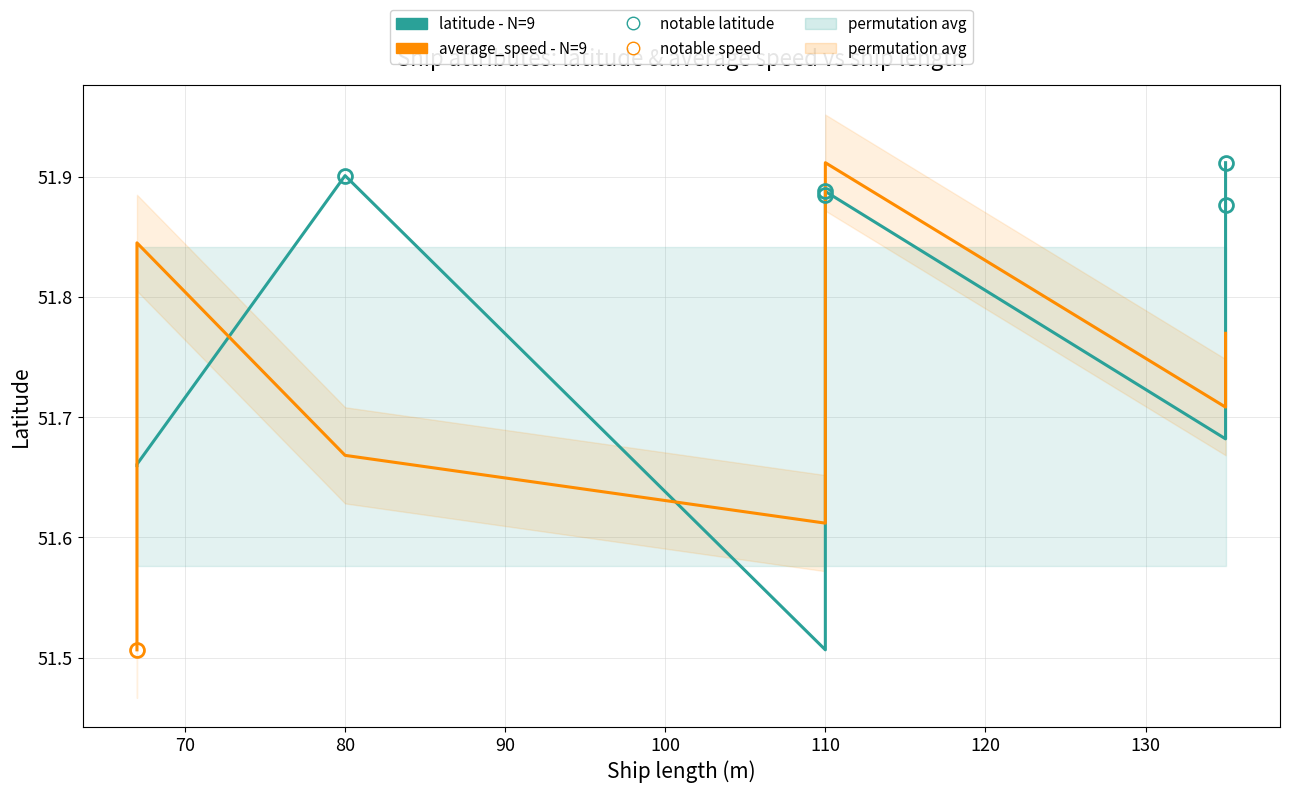

At which category is the sum across all series the highest?

110